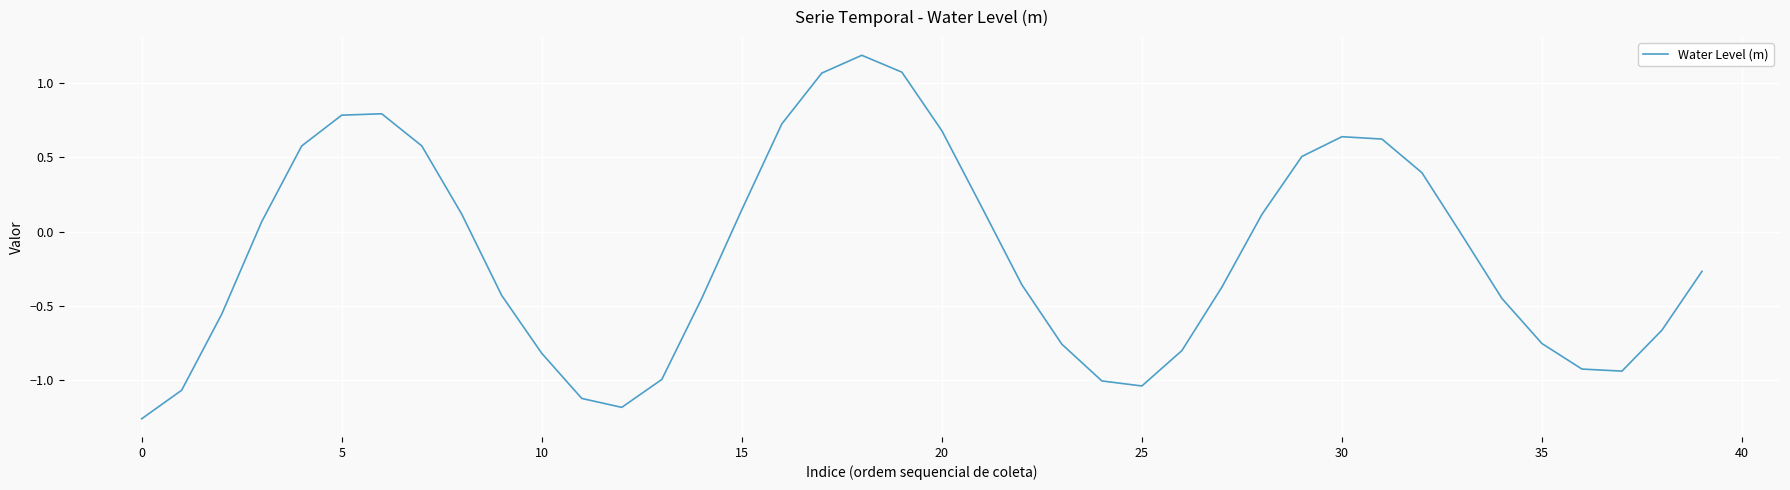

What is the difference between the maximum and minimum values?

2.4